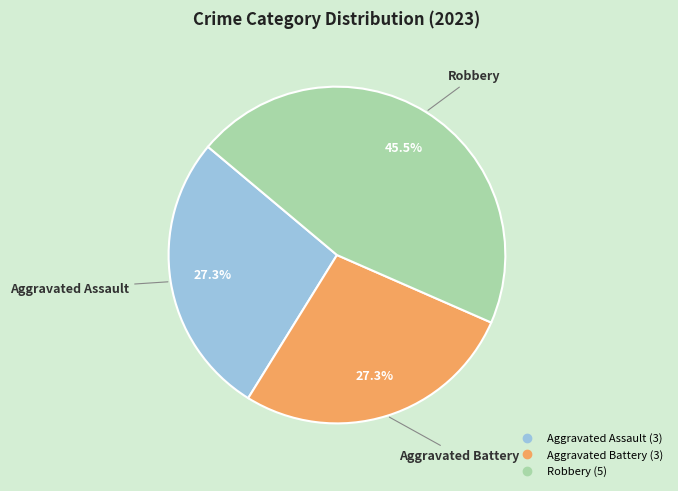

What is the largest slice in the pie chart?

Robbery